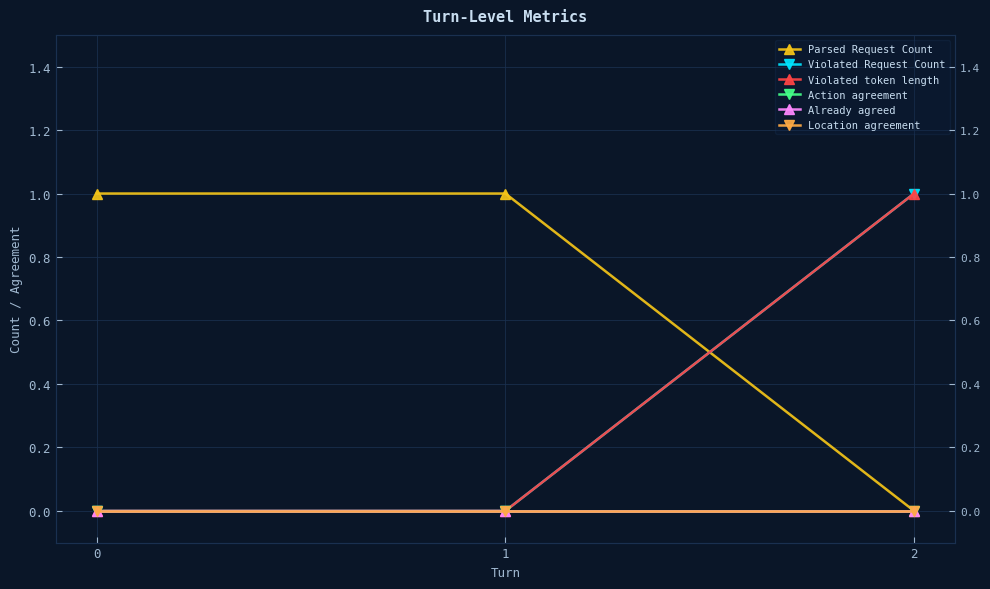

What is the total value across all series at 1?

1